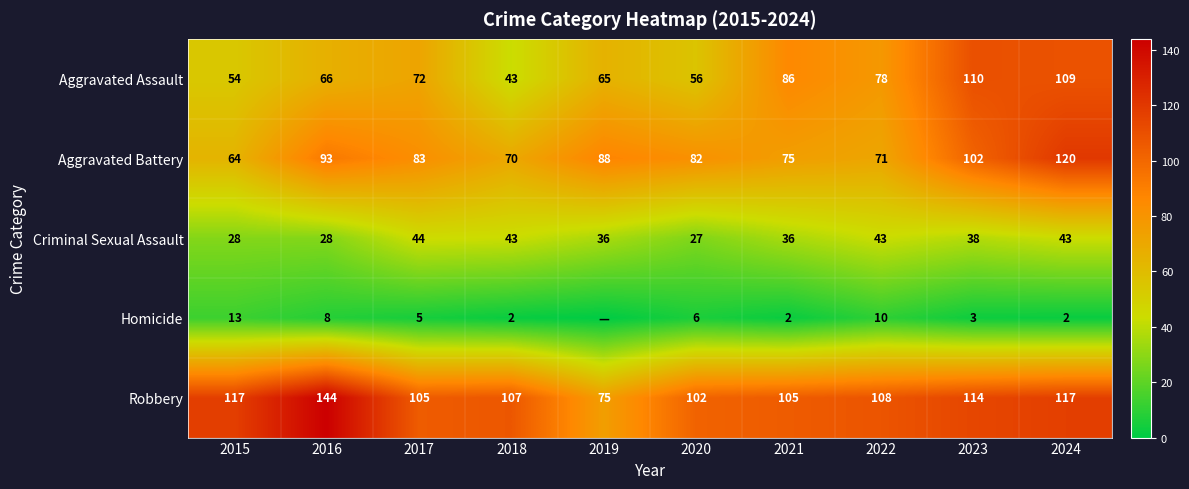

Where is Aggravated Assault nearest to the value 76?

2022